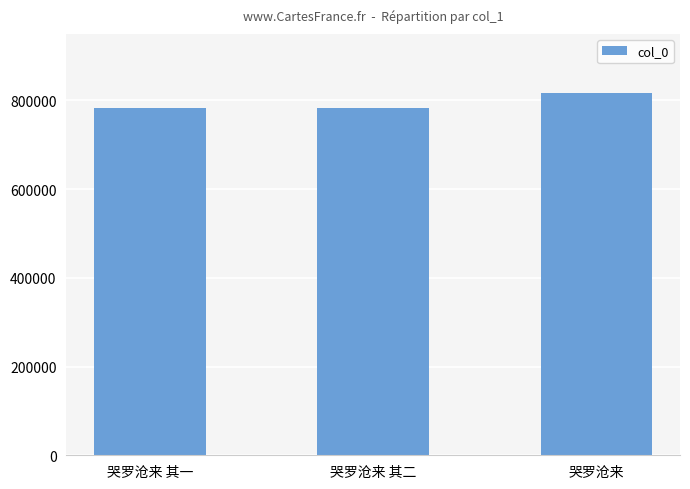

How many categories are shown in the chart?

3